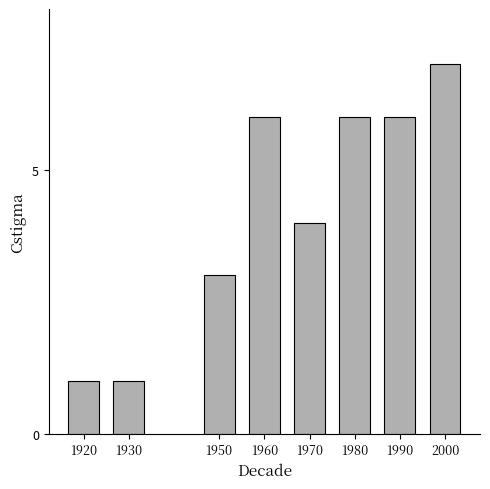

What is the sum of all values?

34